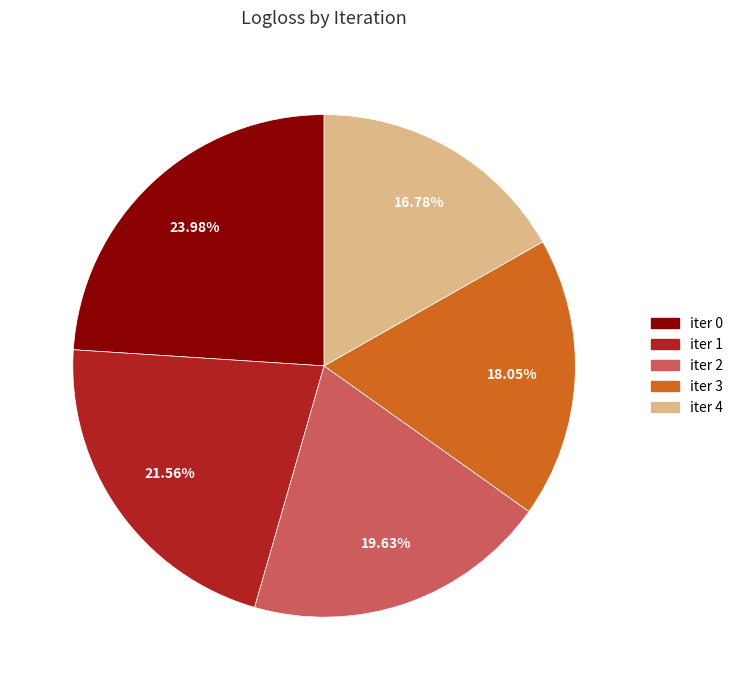

Is there a majority slice in this chart?

No